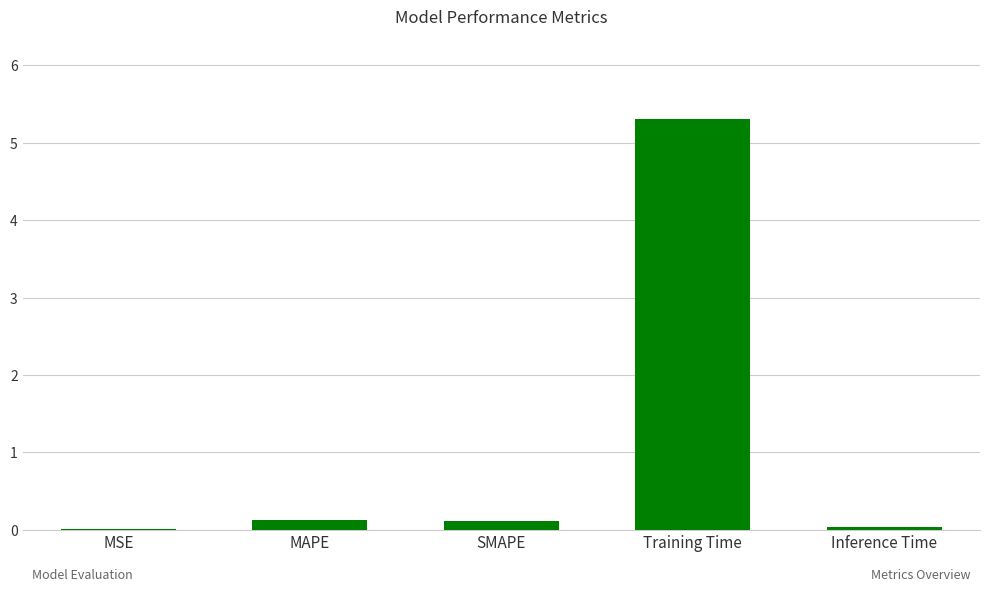

The value at MSE is 0.0. True or false?

True